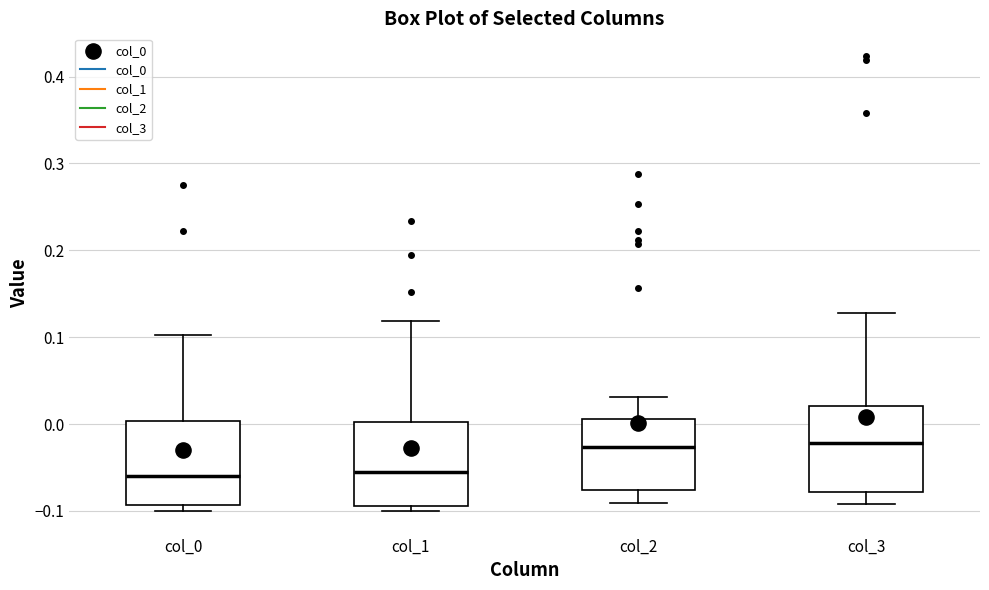

Reading left to right, transcribe this box plot: for each box, give where its median line is, the range the box spans, and where its two whiskers end, as read against the y-axis. The values are not printed on the chart, so give them approximately, as read against the axis.

col_0: median -0.06, box -0.09 to 0.00, whiskers -0.10 to 0.10
col_1: median -0.06, box -0.09 to 0.00, whiskers -0.10 to 0.12
col_2: median -0.03, box -0.08 to 0.01, whiskers -0.09 to 0.03
col_3: median -0.02, box -0.08 to 0.02, whiskers -0.09 to 0.13